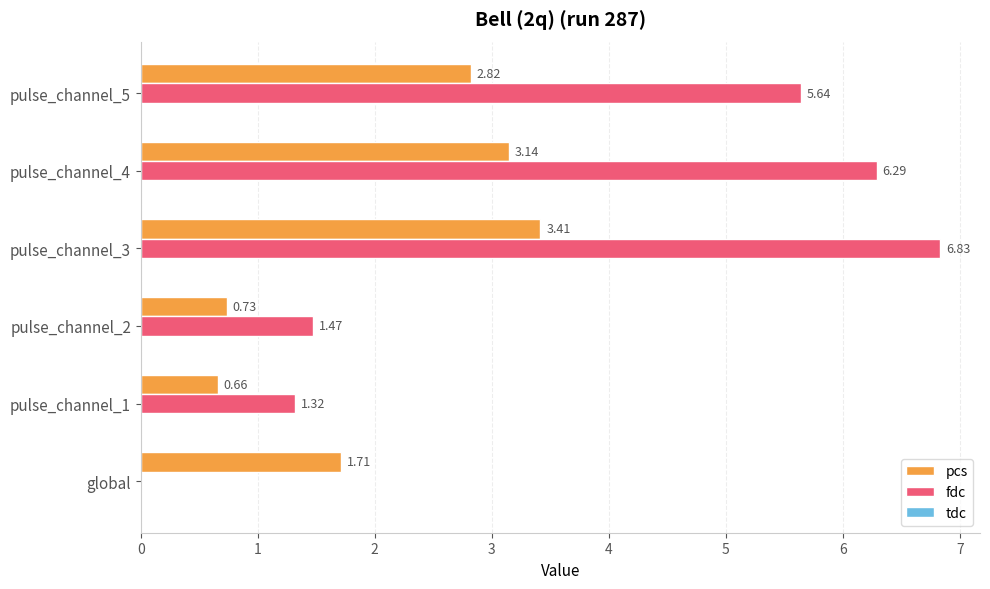

Which series has the largest range (max minus min)?

fdc